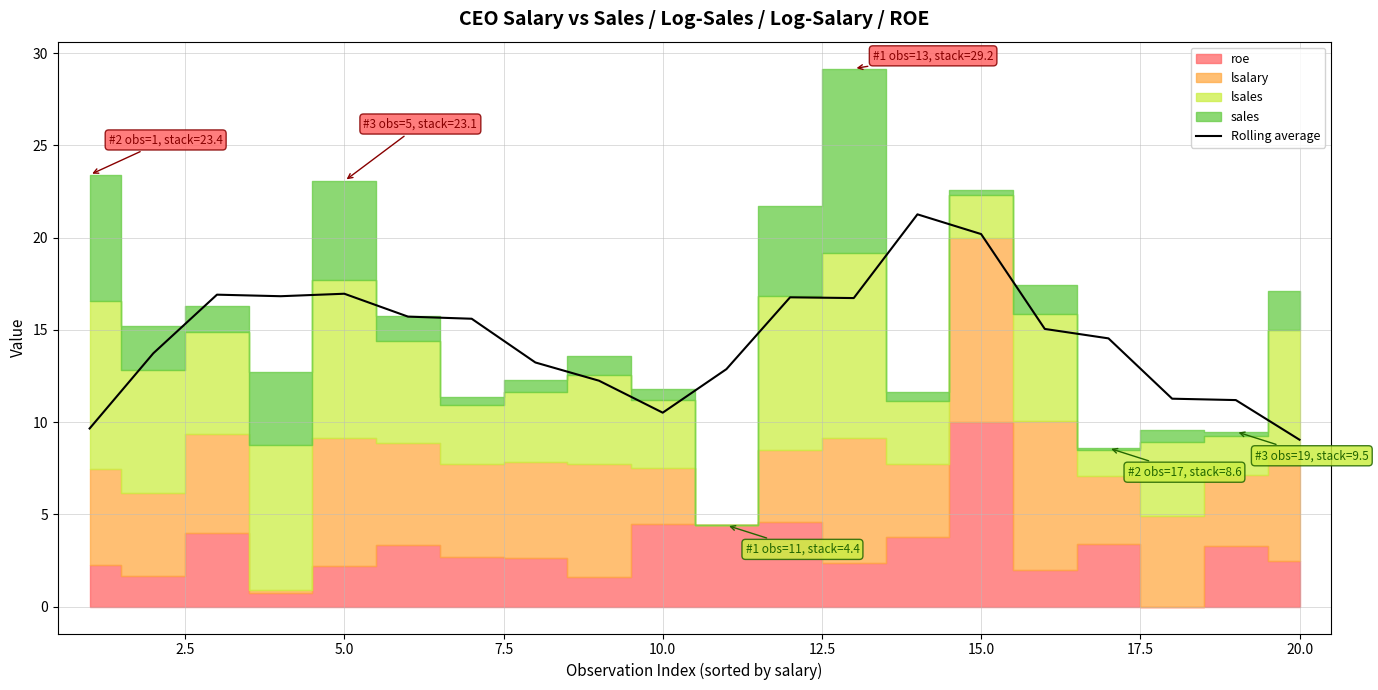

Reading left to right, what are all the values shown in this chart?

9.7	13.7	16.9	16.8	17.0	15.7	15.6	13.2	12.2	10.5	12.9	16.8	16.7	21.3	20.2	15.1	14.5	11.3	11.2	9.0